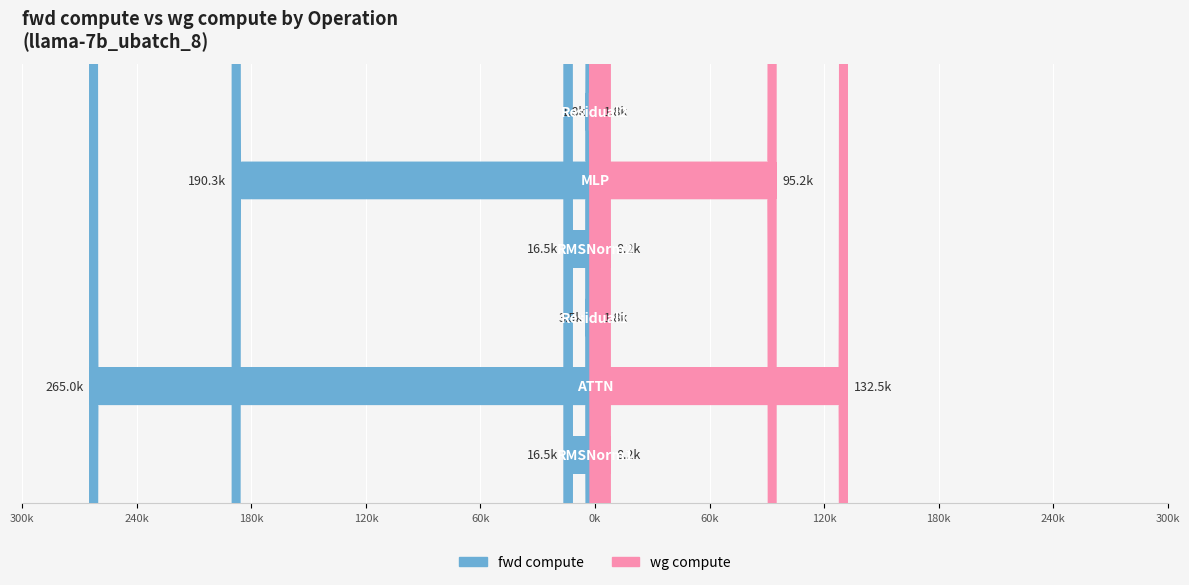

True or false: wg compute has a value of 2931.7 at 0k.

False